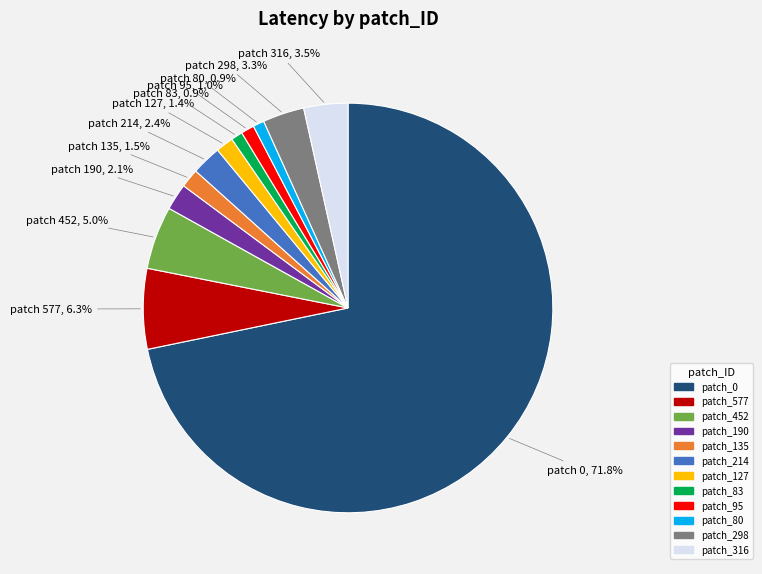

Does any single category account for the majority?

Yes